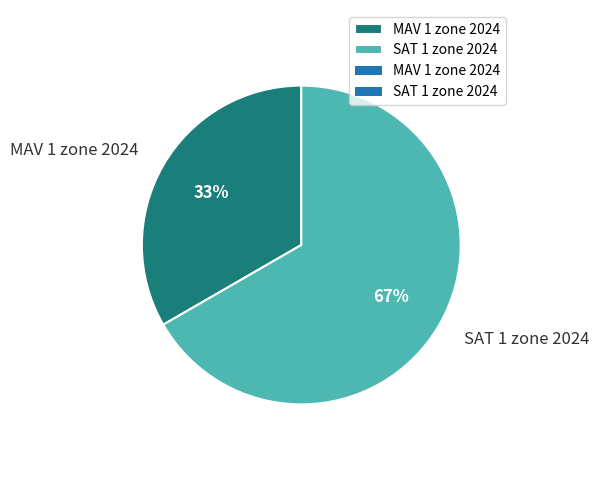

Rank the categories by value from highest to lowest.

SAT 1 zone 2024, MAV 1 zone 2024